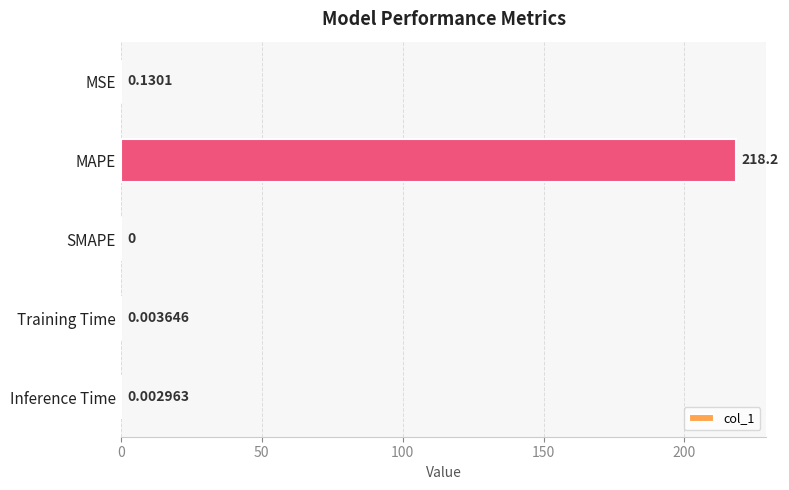

How many positive values are there?

4